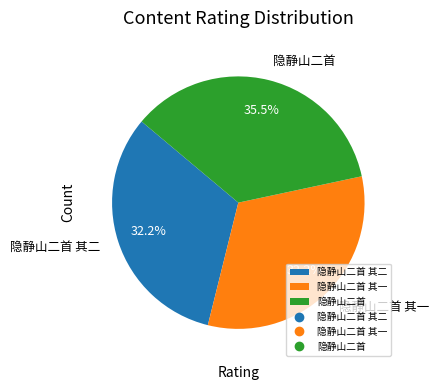

Which category has the biggest portion of the pie?

隐静山二首